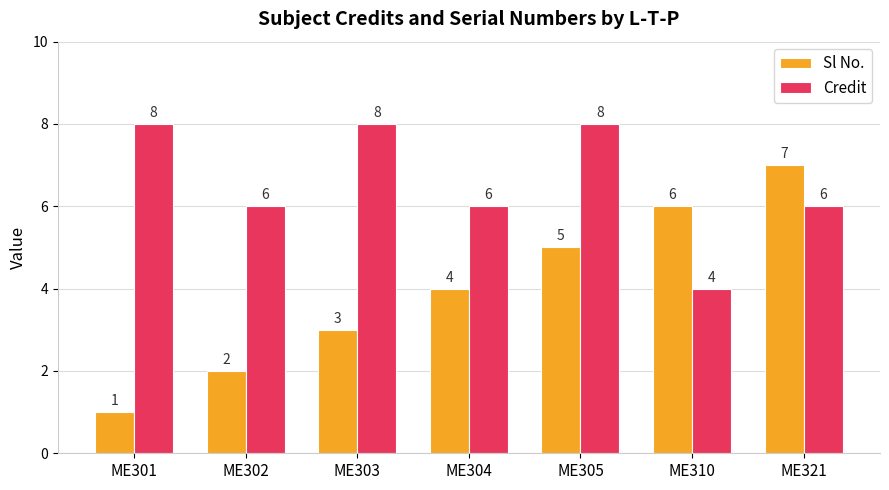

How many data points in Credit are less than 6?

1